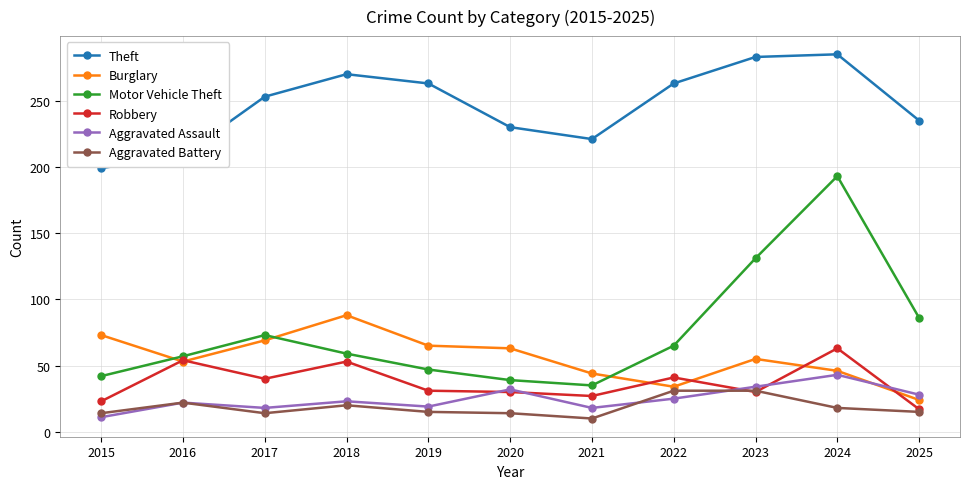

At how many categories does at least one series exceed 164?

11